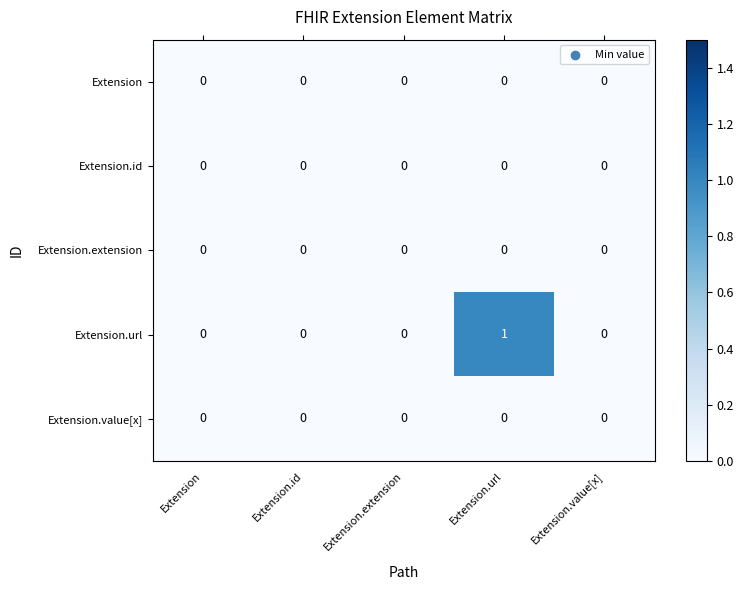

Is it true that Extension.id equals 0 at Extension.extension?

True